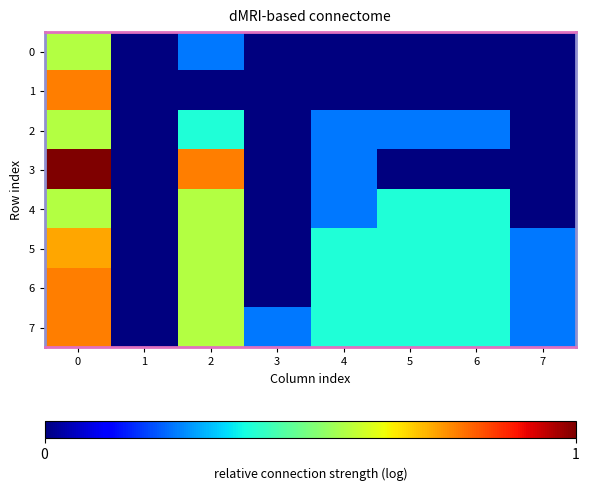

What is the total value across all series at 2?

10.4